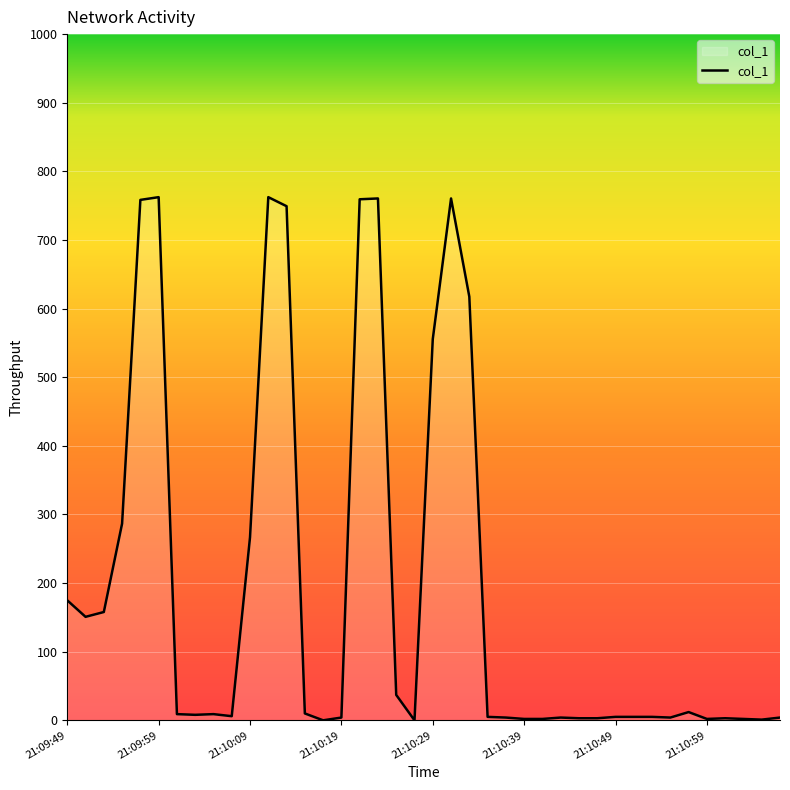

True or false: the data has more than 1 interior local peaks.

True